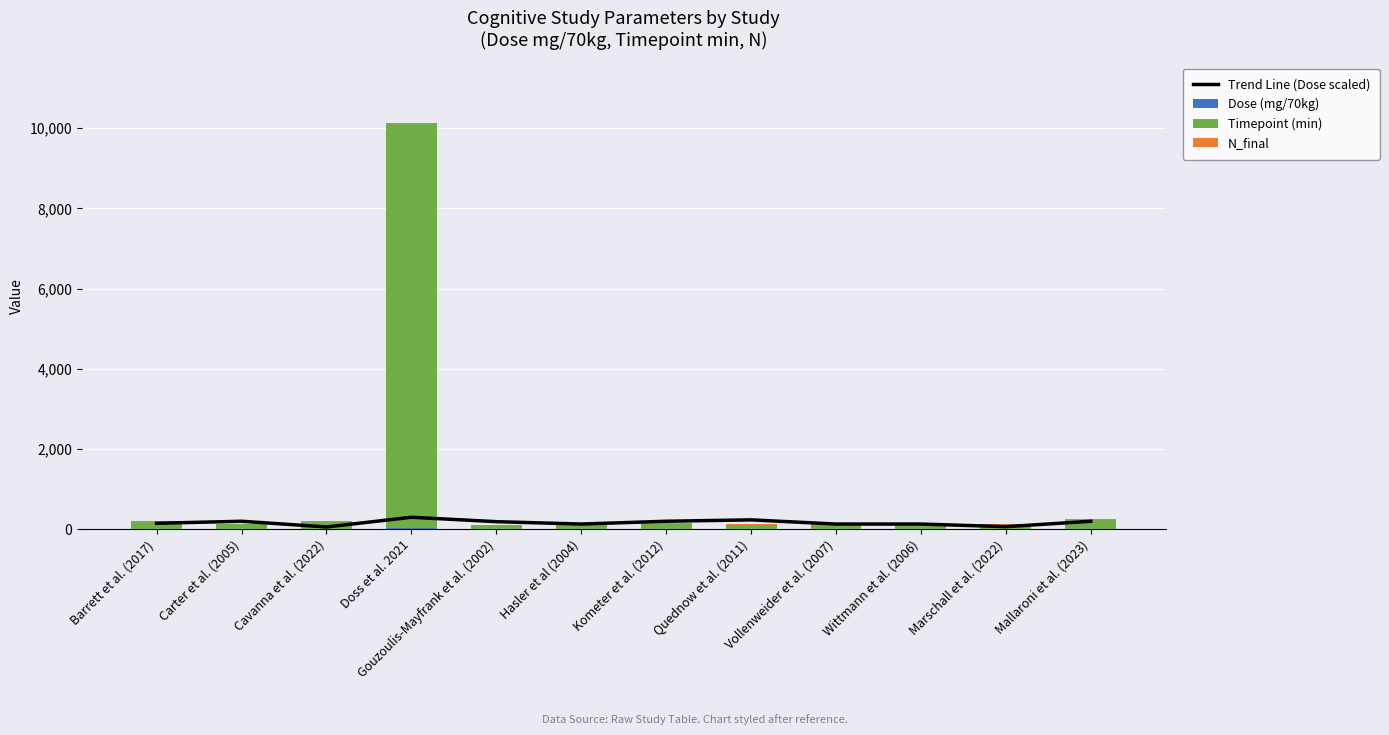

How many series are shown in this chart?

4